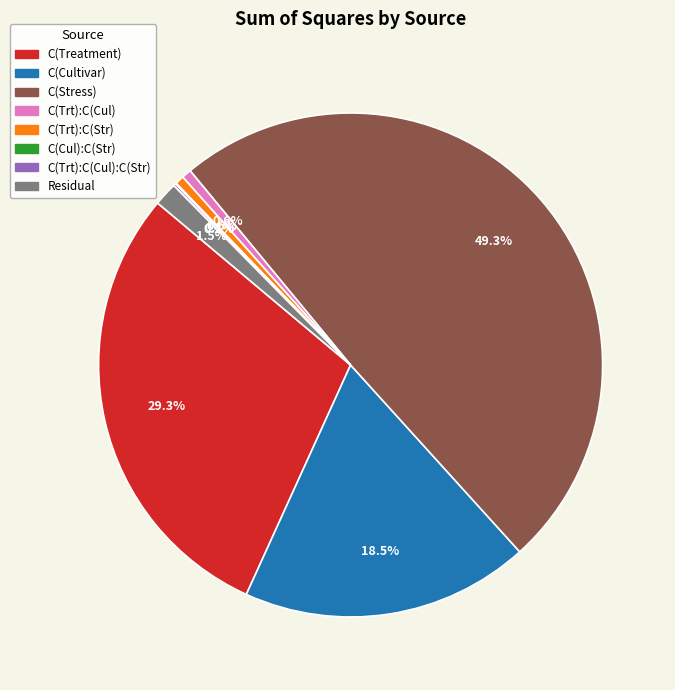

Rank the categories by value from lowest to highest.

C(Cultivar):C(Stress), C(Treatment):C(Cultivar):C(Stress), C(Treatment):C(Stress), C(Treatment):C(Cultivar), Residual, C(Cultivar), C(Treatment), C(Stress)